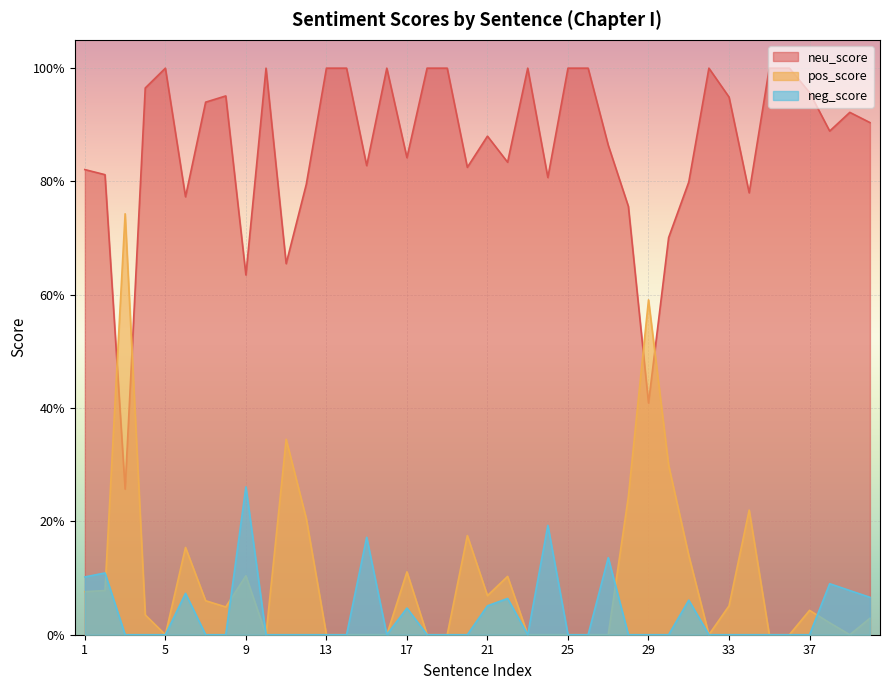

Rank the categories by neg_score value from lowest to highest.

3, 4, 5, 7, 8, 10, 11, 12, 13, 14, 16, 18, 19, 20, 23, 25, 26, 28, 29, 30, 32, 33, 34, 35, 36, 37, 17, 21, 31, 22, 40, 6, 39, 38, 1, 2, 27, 15, 24, 9